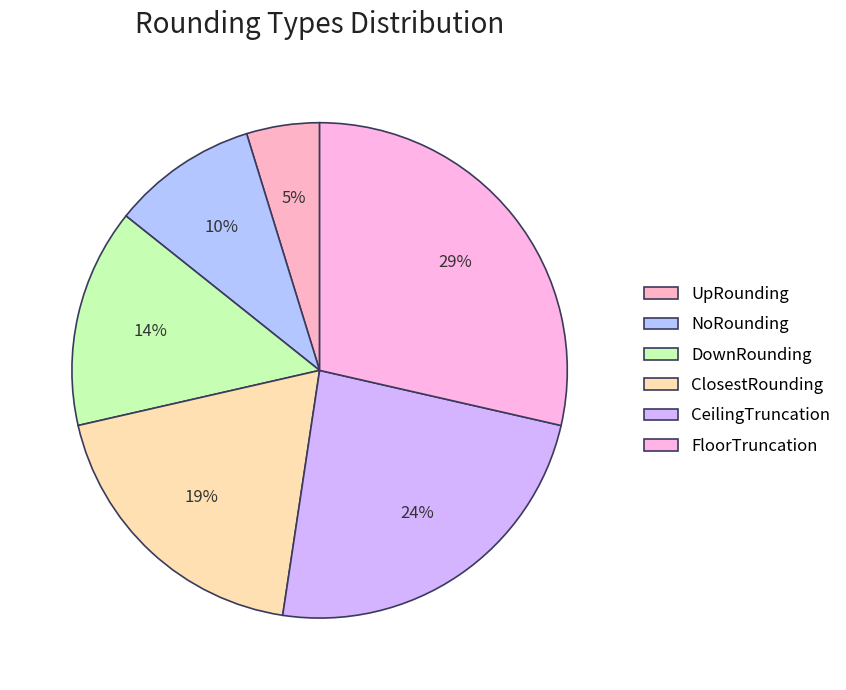

To the nearest percent, what is the average slice percentage?

17%